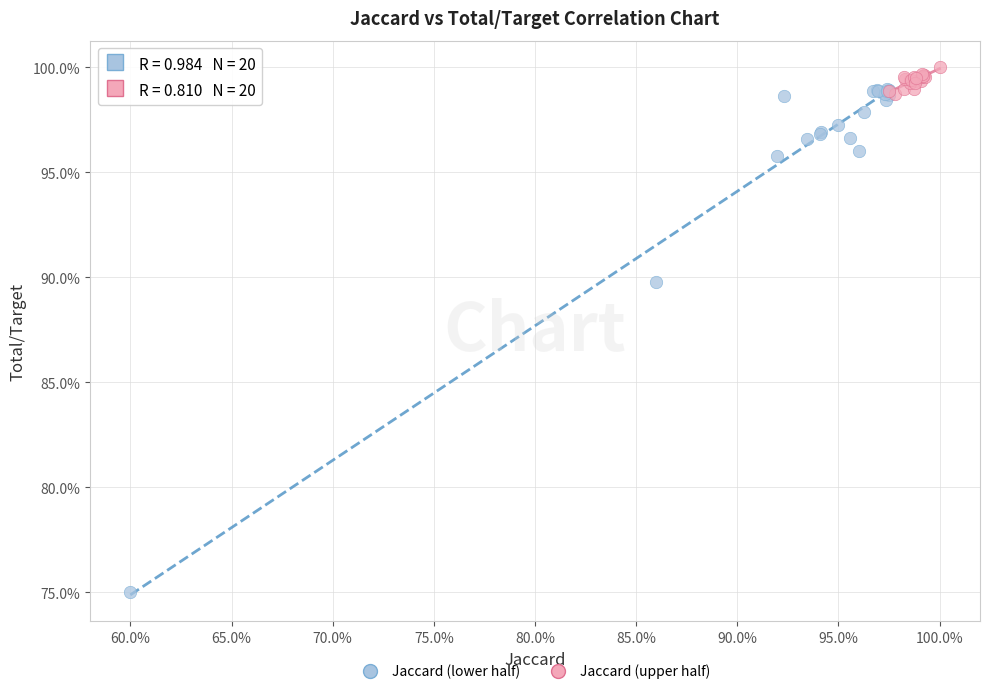

Which series contains the lowest Y value?

Jaccard (lower half)